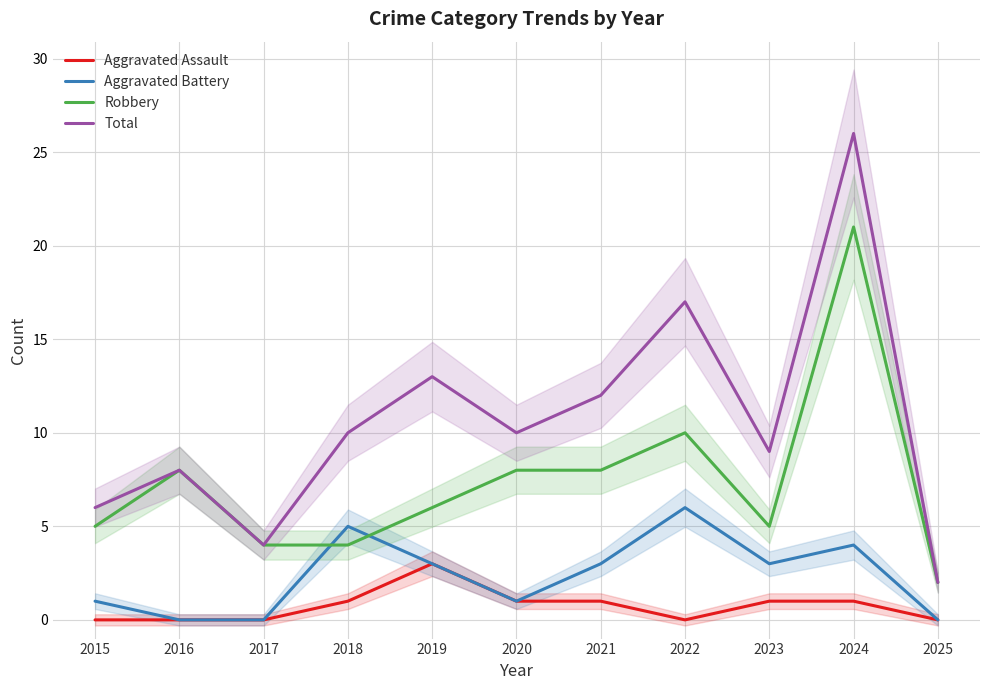

Which category has the highest value in the Total series?

2024